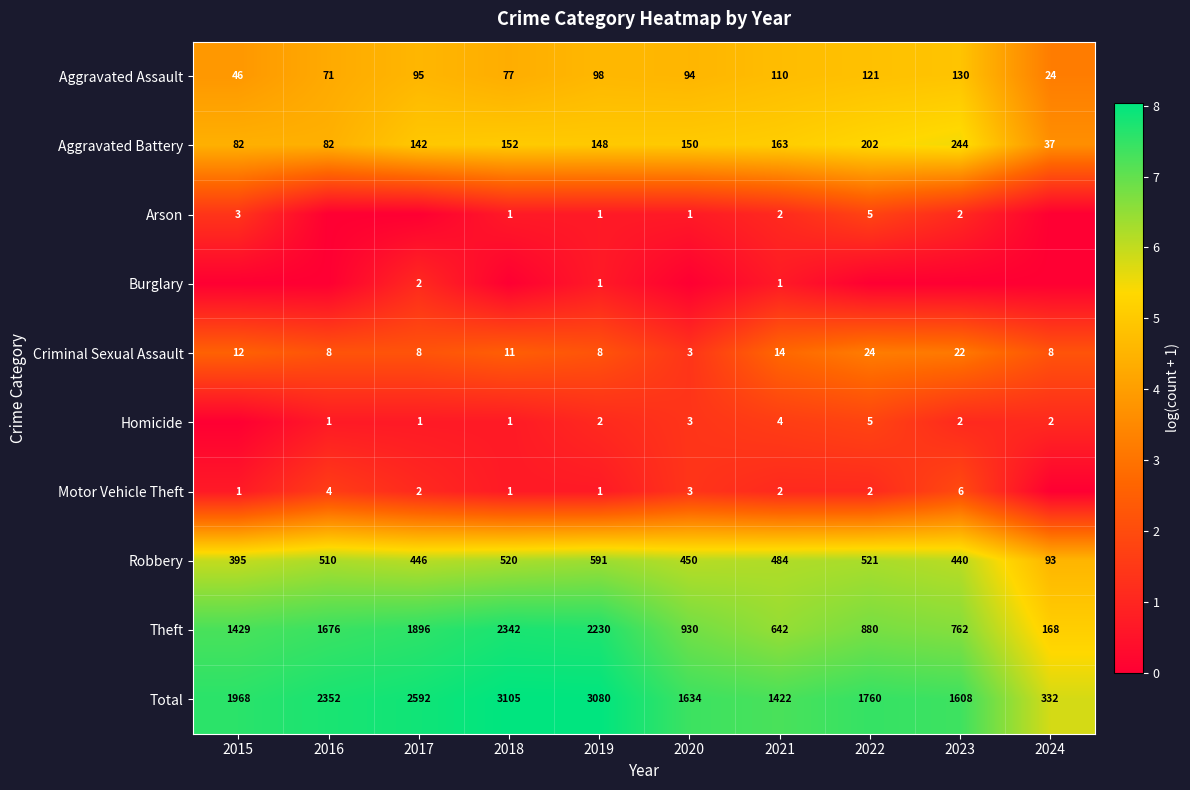

The value of Burglary at 2021 is 0.7. True or false?

True